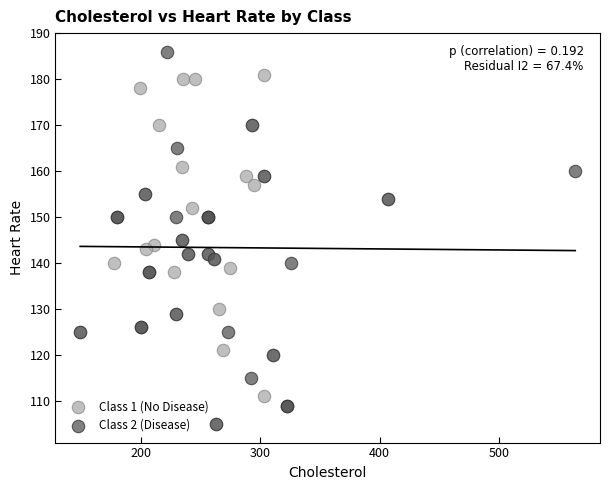

Which series contains the highest Y value?

Class 2 (Disease)